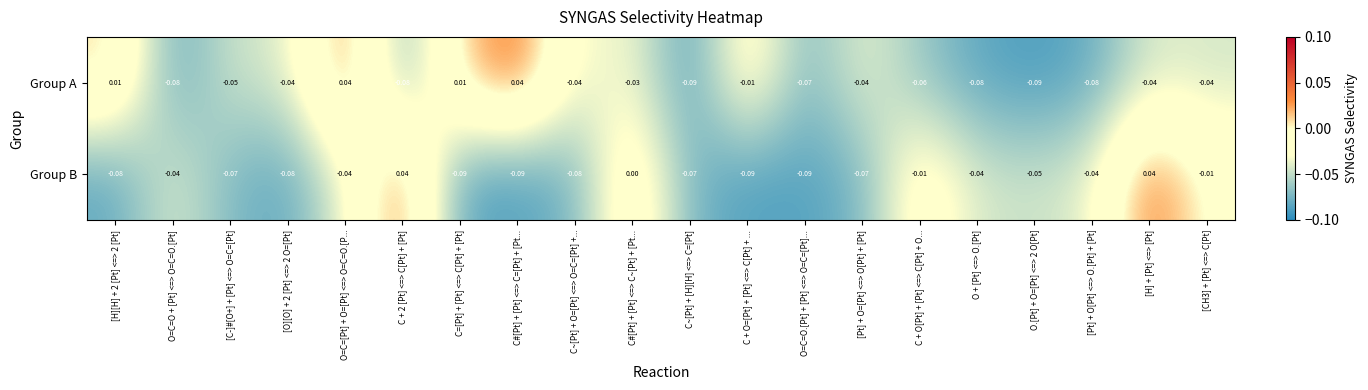

List the series in order of their overall mean, highest first.

Group A, Group B